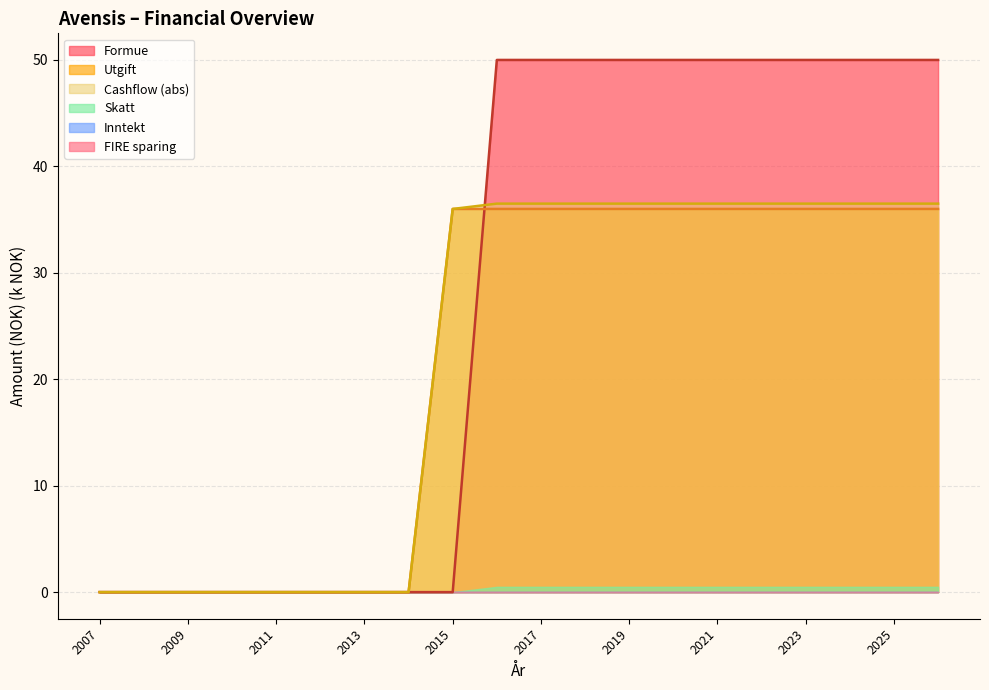

Does the chart have visible grid lines?

Yes